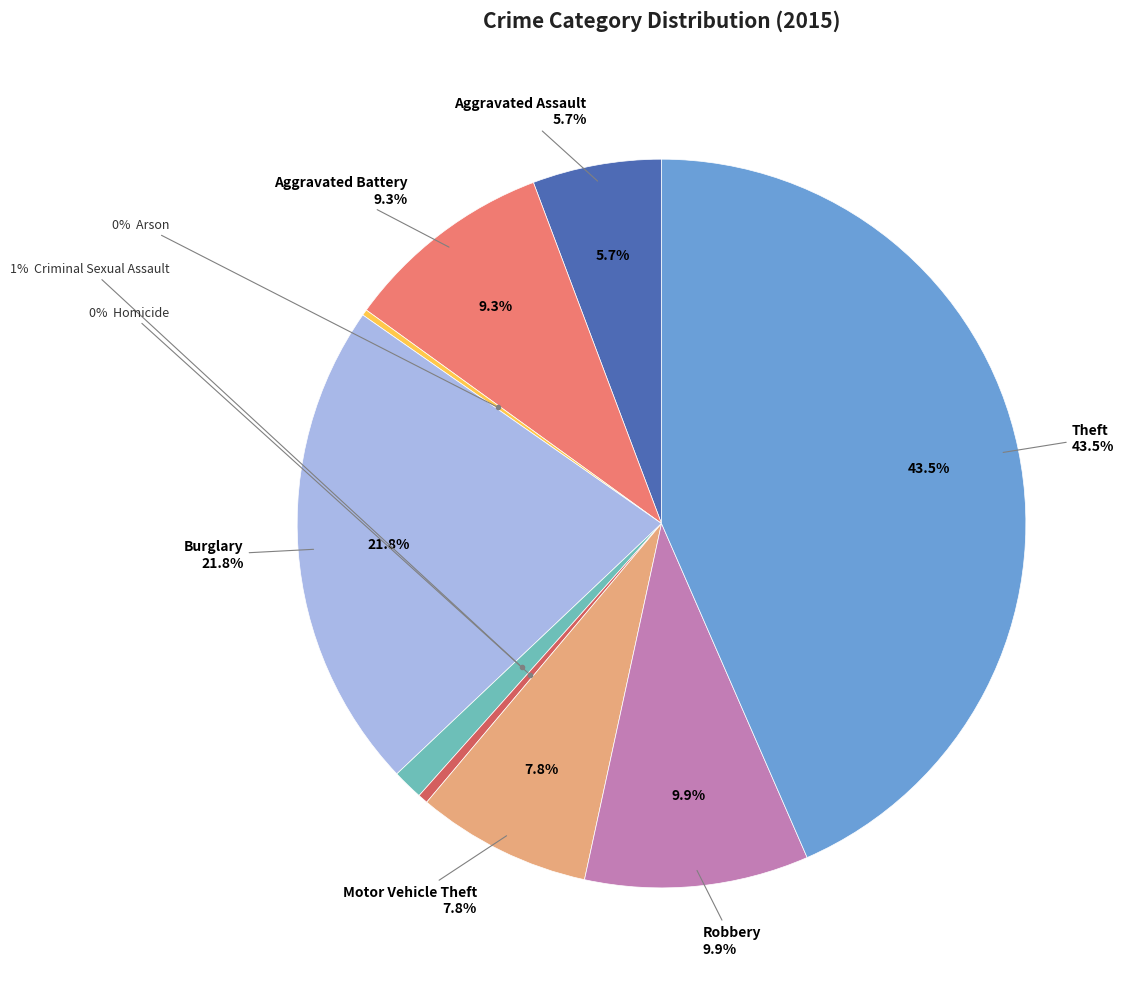

Which category has the smallest portion of the pie?

Arson